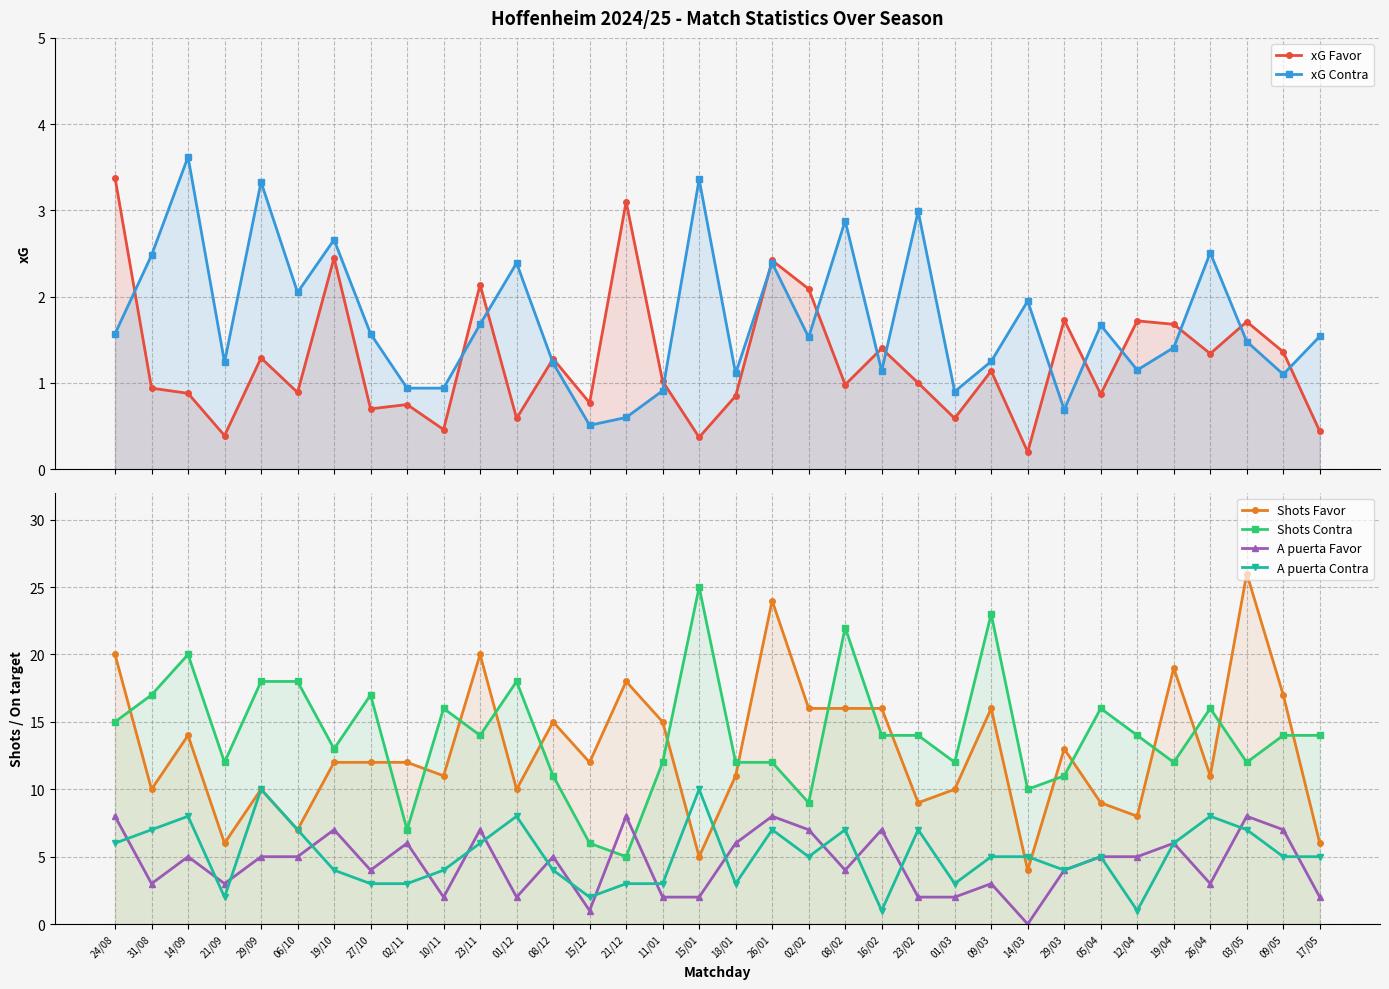

Count the number of categories in the chart.

34